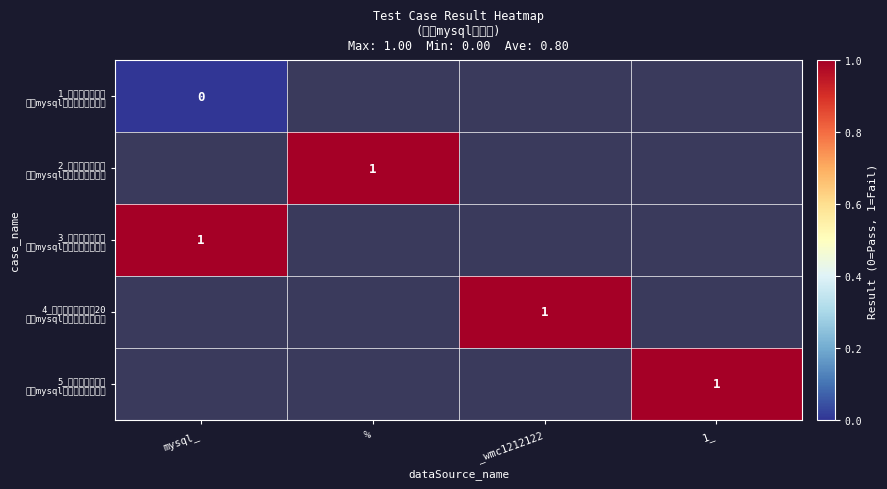

Rank the categories by 2_使用非字母开头 创建mysql数据源，创建失败 value from lowest to highest.

mysql_, %, _wmc1212122, 1_